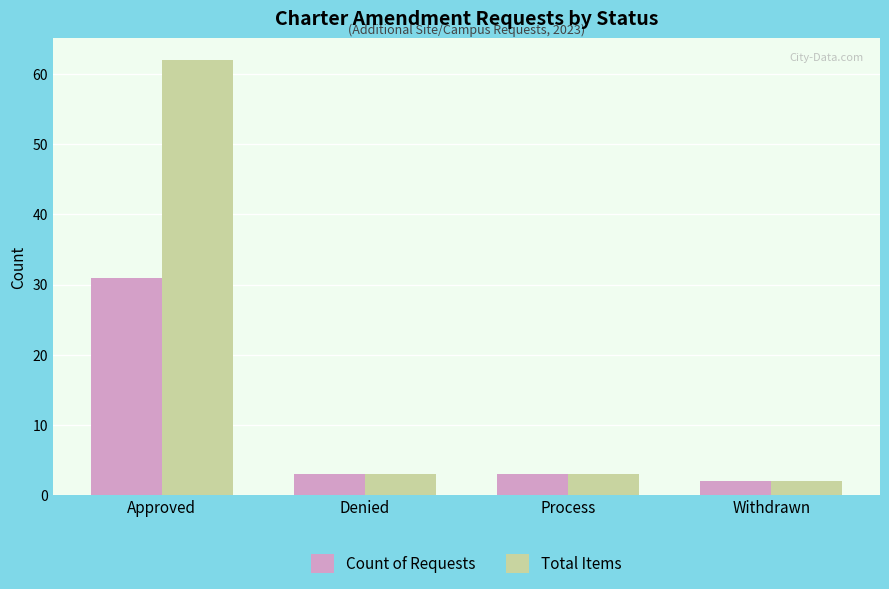

What is the label of the 1st bar from the left?

Approved